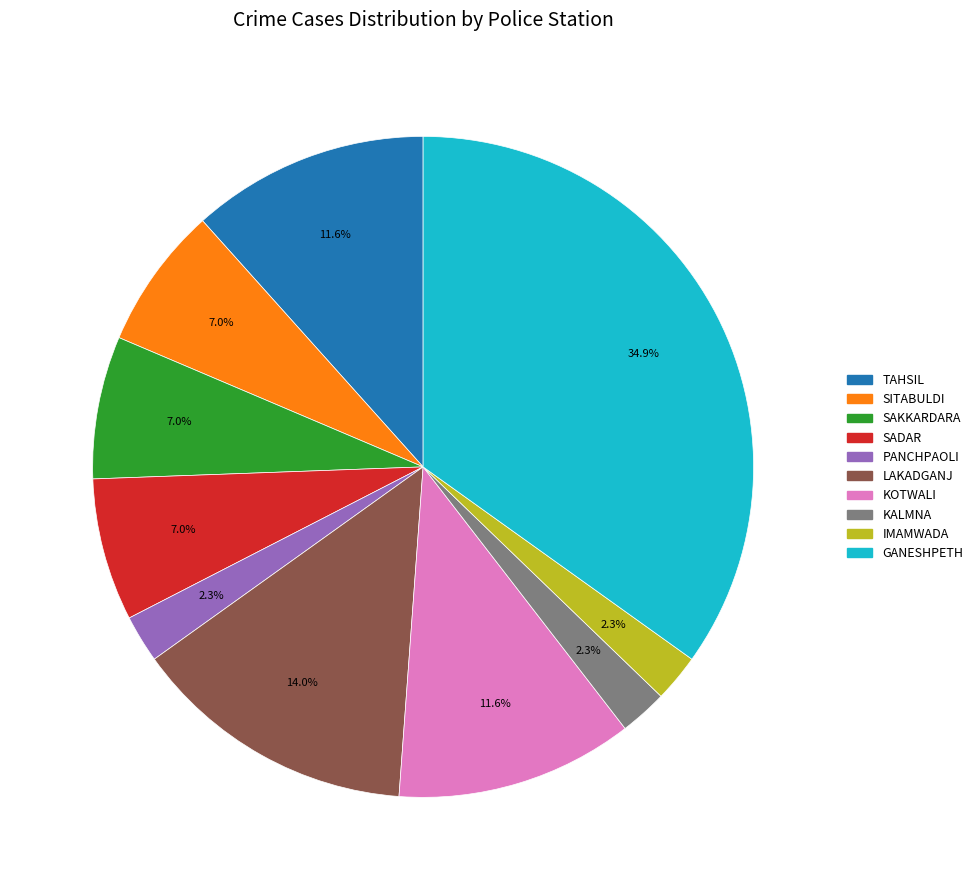

The TAHSIL slice represents 12% of the pie. True or false?

True